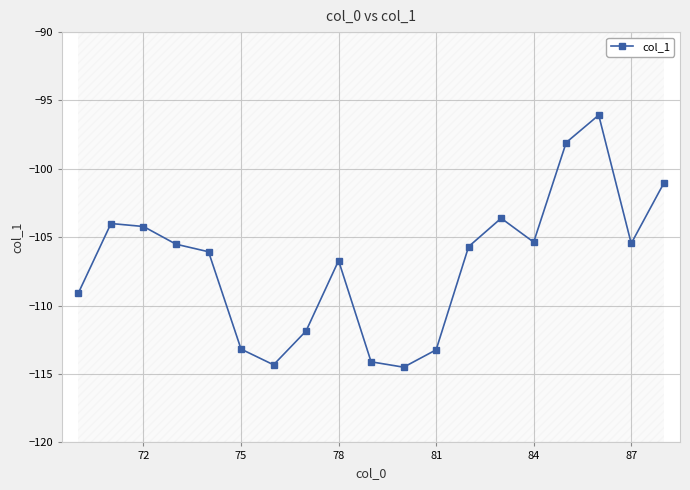

True or false: col_1 has a value of -106.7 at 78.

True